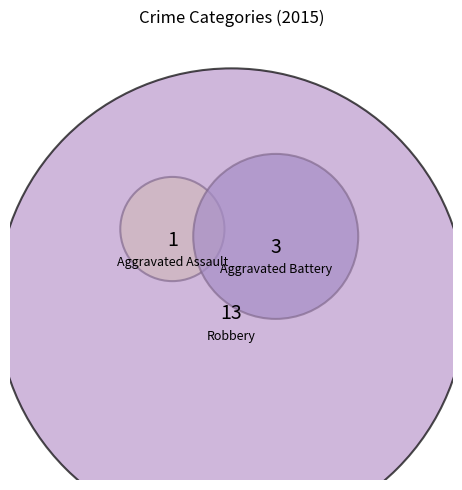

To the nearest percent, what is the combined percentage of Robbery and Aggravated Assault?

82%